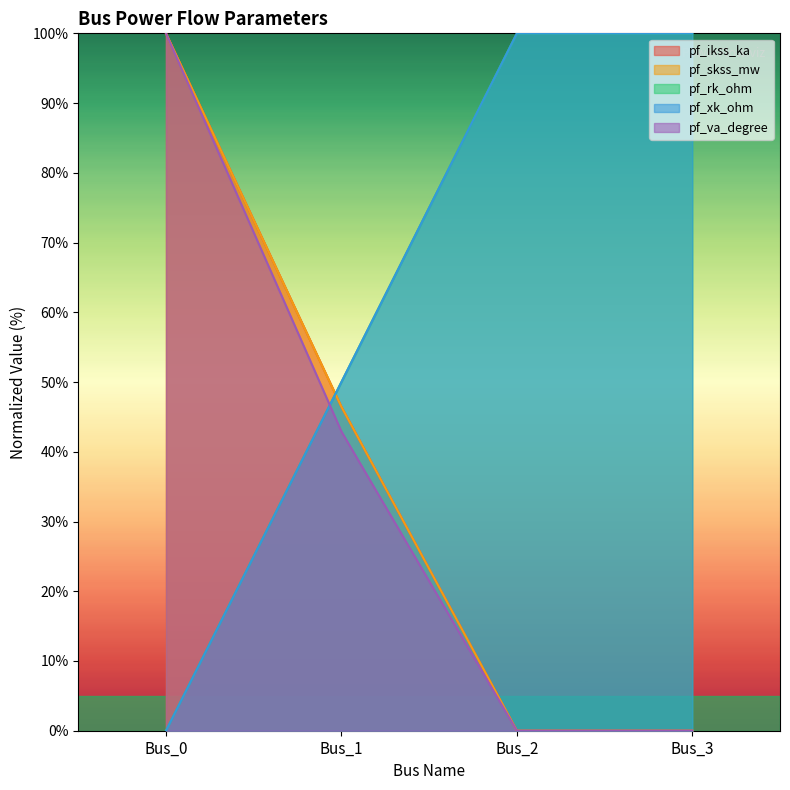

What is the sum of all pf_va_degree values?

142.9